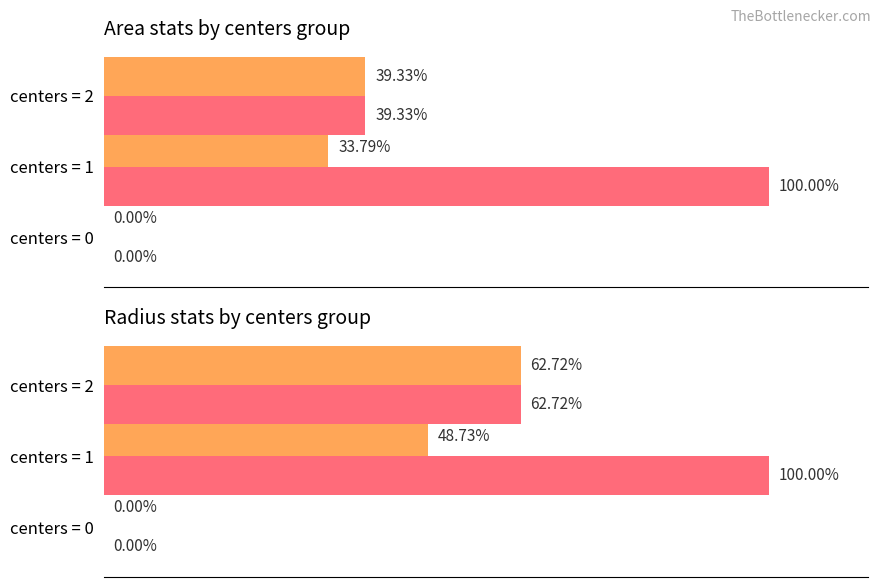

Does the chart contain any negative values?

No